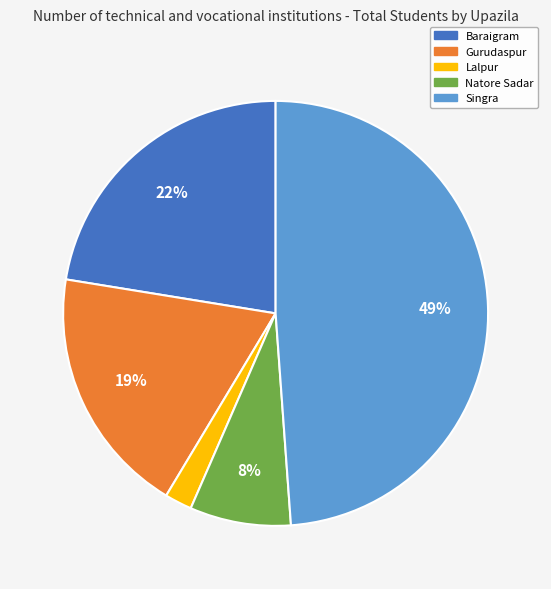

Rank the categories by value from highest to lowest.

Singra, Baraigram, Gurudaspur, Natore Sadar, Lalpur